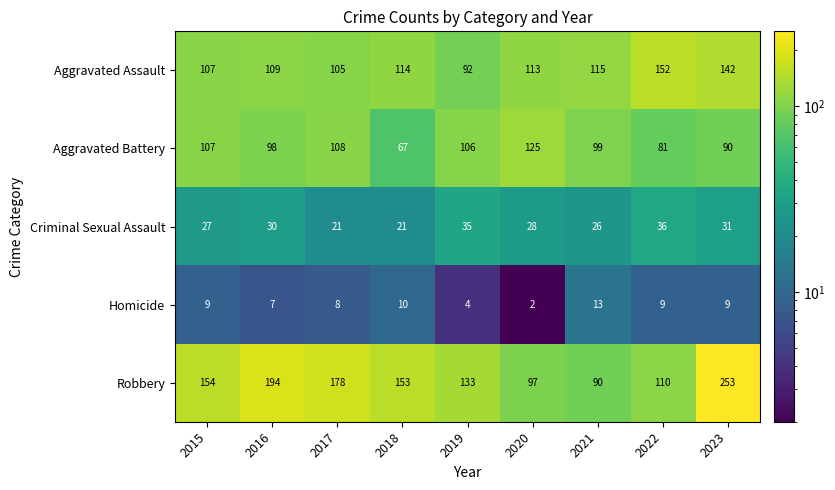

What is the approximate value of Criminal Sexual Assault at 2015, to the nearest 5?

25